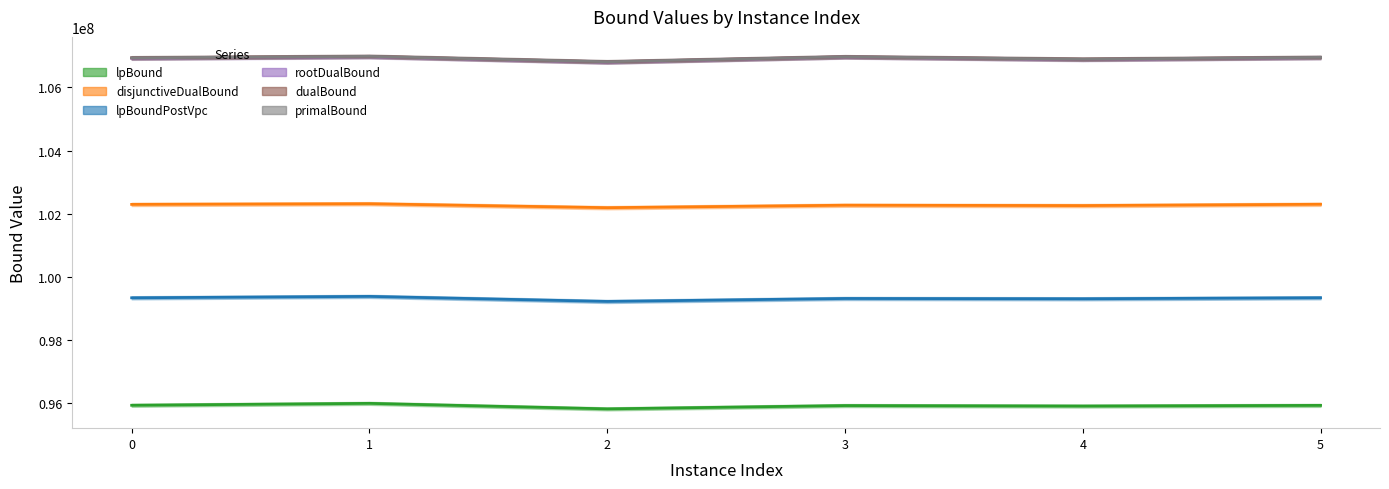

Reading left to right, extract all data points from this chart.

lpBound: 0=95919464.0	1=95980050.9	2=95805310.3	3=95910243.0	4=95894996.2	5=95915959.4
disjunctiveDualBound: 0=102291675.0	1=102312399.6	2=102187230.9	3=102265473.6	4=102253813.2	5=102295600.3
lpBoundPostVpc: 0=99328762.7	1=99373269.7	2=99213171.3	3=99306788.4	4=99298037.6	5=99330036.2
rootDualBound: 0=106929683.9	1=106976659.3	2=106805461.6	3=106967912.7	4=106887411.2	5=106948419.5
dualBound: 0=106940226.0	1=106987547.0	2=106813705.0	3=106974134.7	4=106898410.0	5=106955570.0
primalBound: 0=106940226.0	1=106987547.0	2=106816482.0	3=106974417.0	4=106898410.0	5=106955570.0